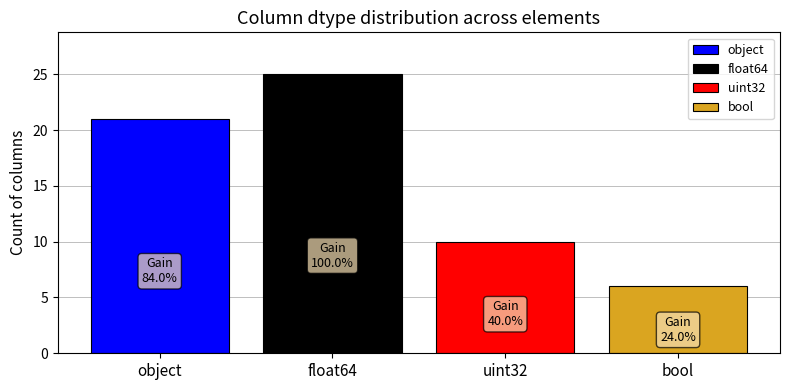

What is the smallest value displayed?

6